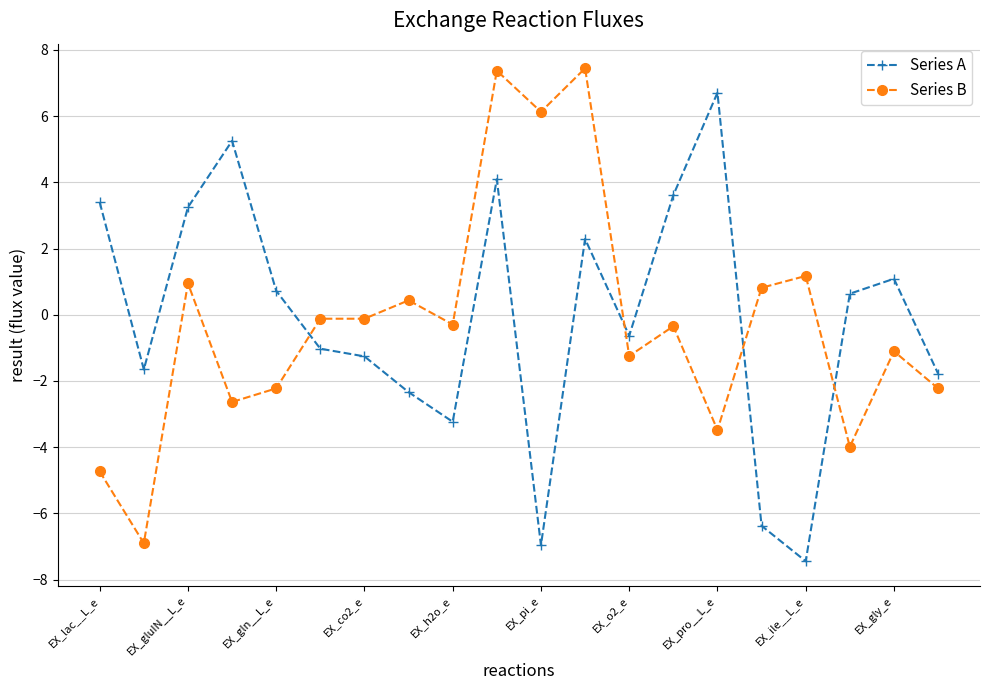

Does the chart have visible grid lines?

Yes